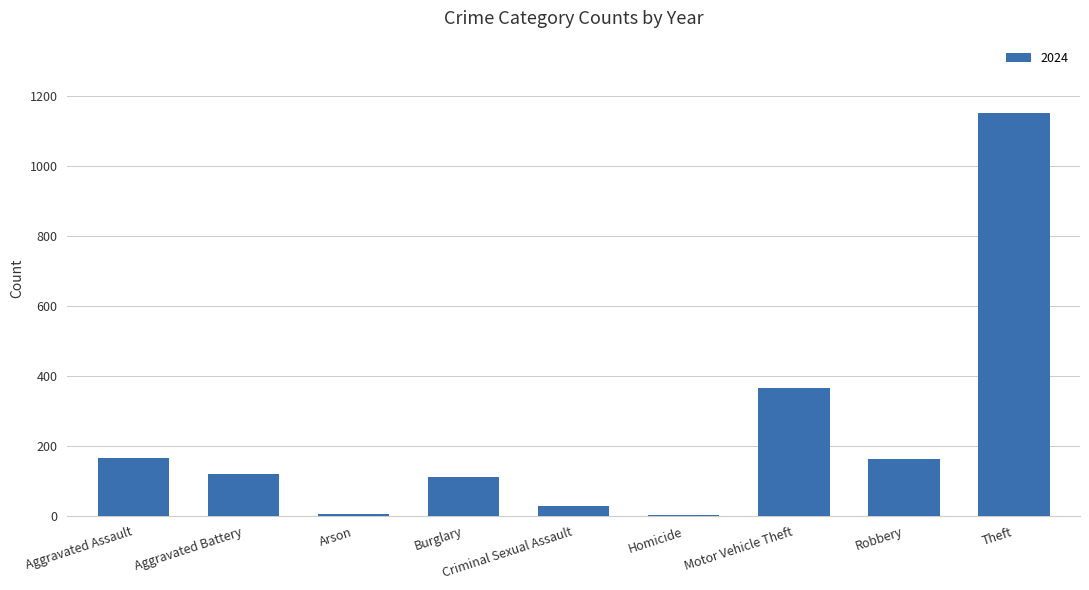

How many series are shown in this chart?

1